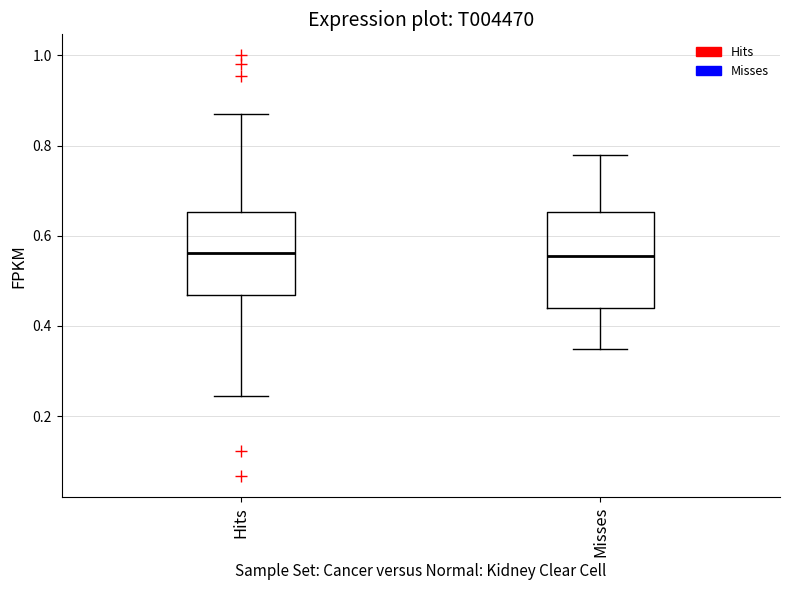

Where is the lower edge of the box for Hits on the y-axis? The values are not printed on the chart, so give them approximately, as read against the axis.

0.46